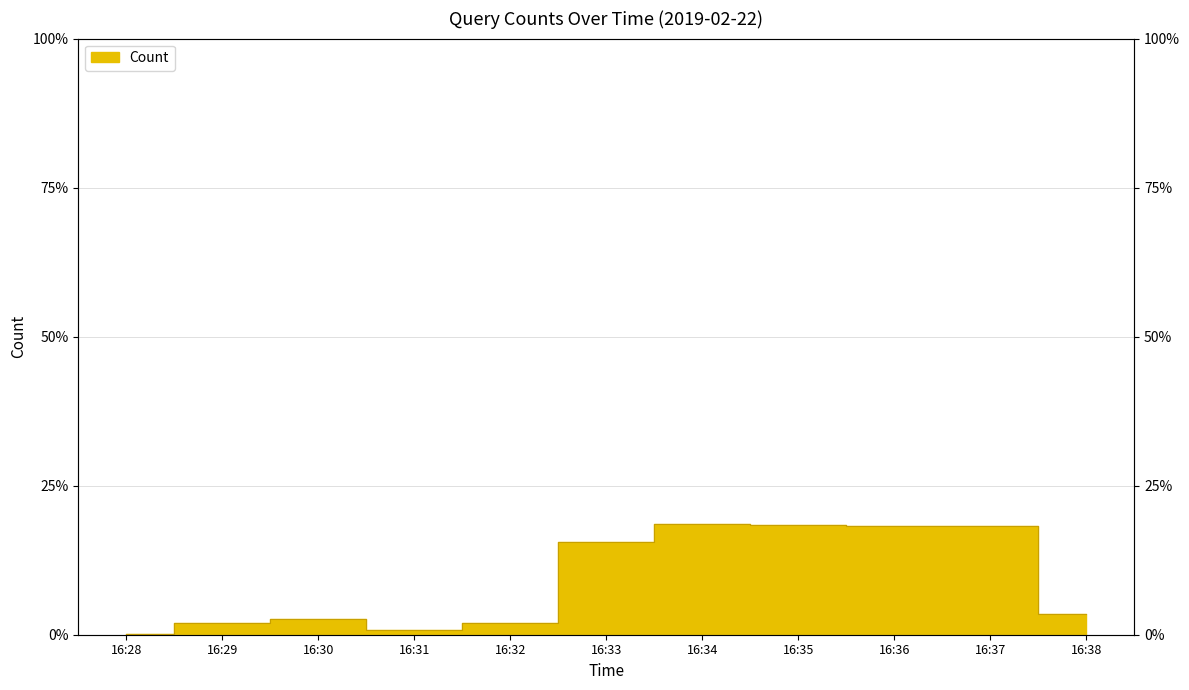

What is the ratio of the value at 16:29 to the value at 16:38?

0.6